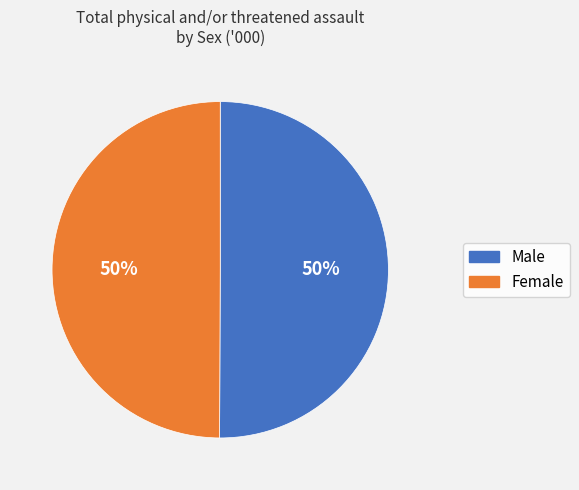

Is it true that Male is 39% of the pie?

False